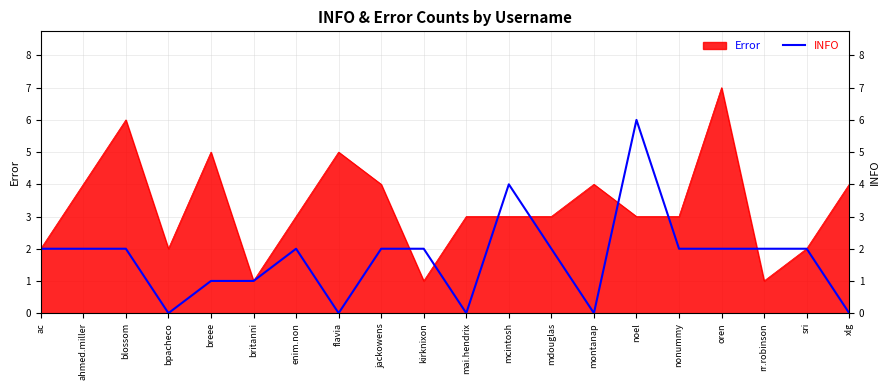

How many points are higher than both their immediate neighbors (excluding endpoints)?

3